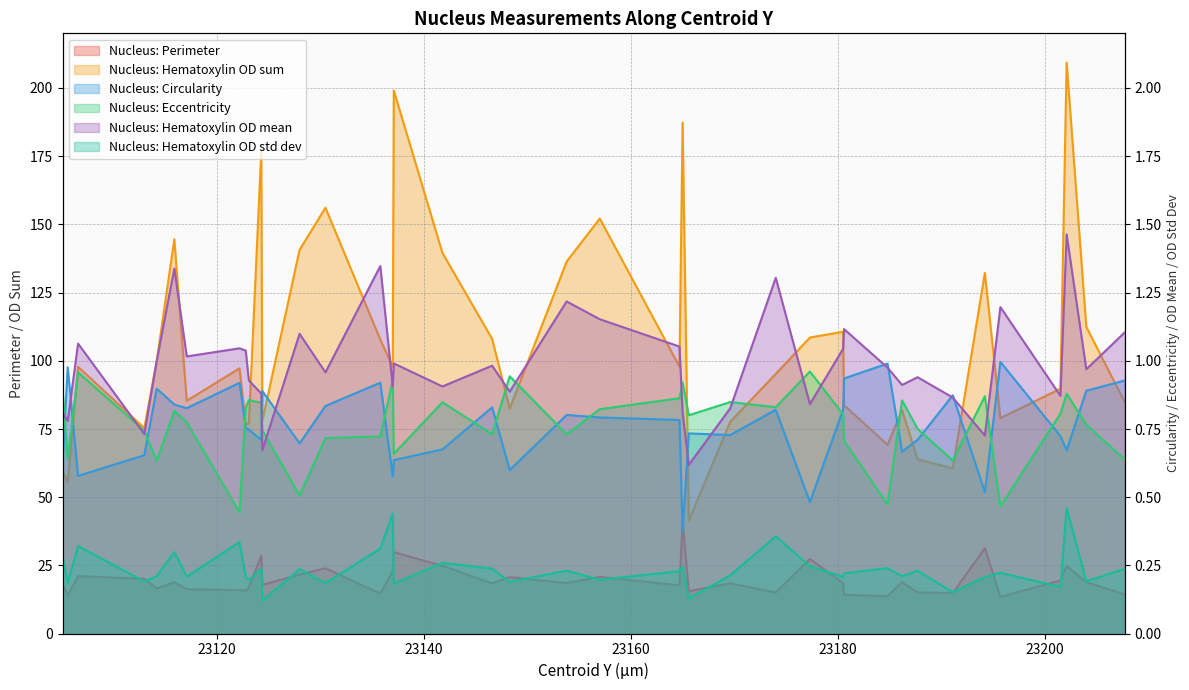

List the labels in order of Nucleus: Hematoxylin OD mean value, smallest first.

23165.6, 23124.4, 23194.2, 23113.0, 23105.6, 23165.0, 23105.1, 23169.6, 23177.3, 23191.1, 23201.5, 23124.3, 23148.3, 23137.0, 23141.8, 23186.2, 23123.1, 23187.7, 23130.5, 23204.0, 23184.8, 23146.6, 23137.1, 23114.2, 23117.1, 23122.8, 23180.5, 23122.2, 23164.7, 23106.6, 23128.0, 23207.7, 23180.6, 23157.0, 23195.7, 23153.8, 23174.0, 23115.9, 23135.8, 23202.1